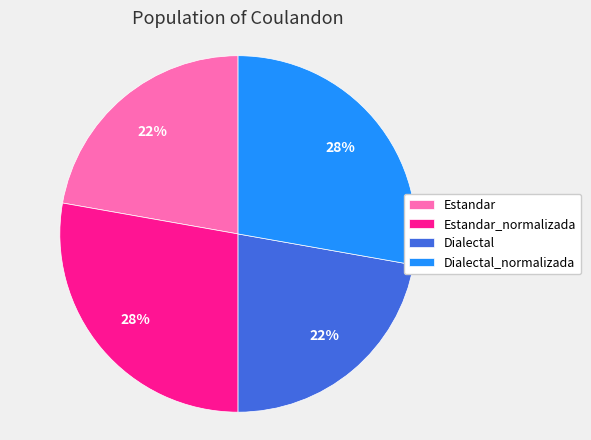

Do Estandar_normalizada and Dialectal_normalizada together represent more than half of the pie?

Yes